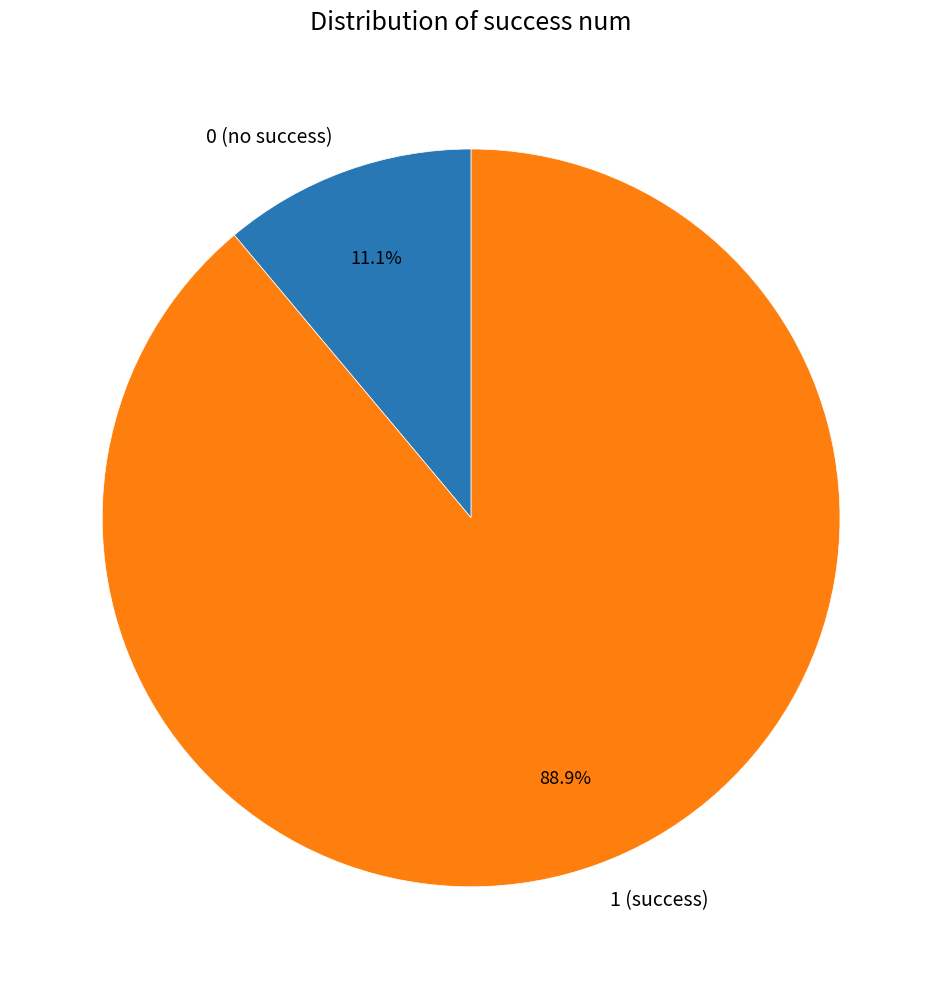

Which has a higher value, 1 (success) or 0 (no success)?

1 (success)